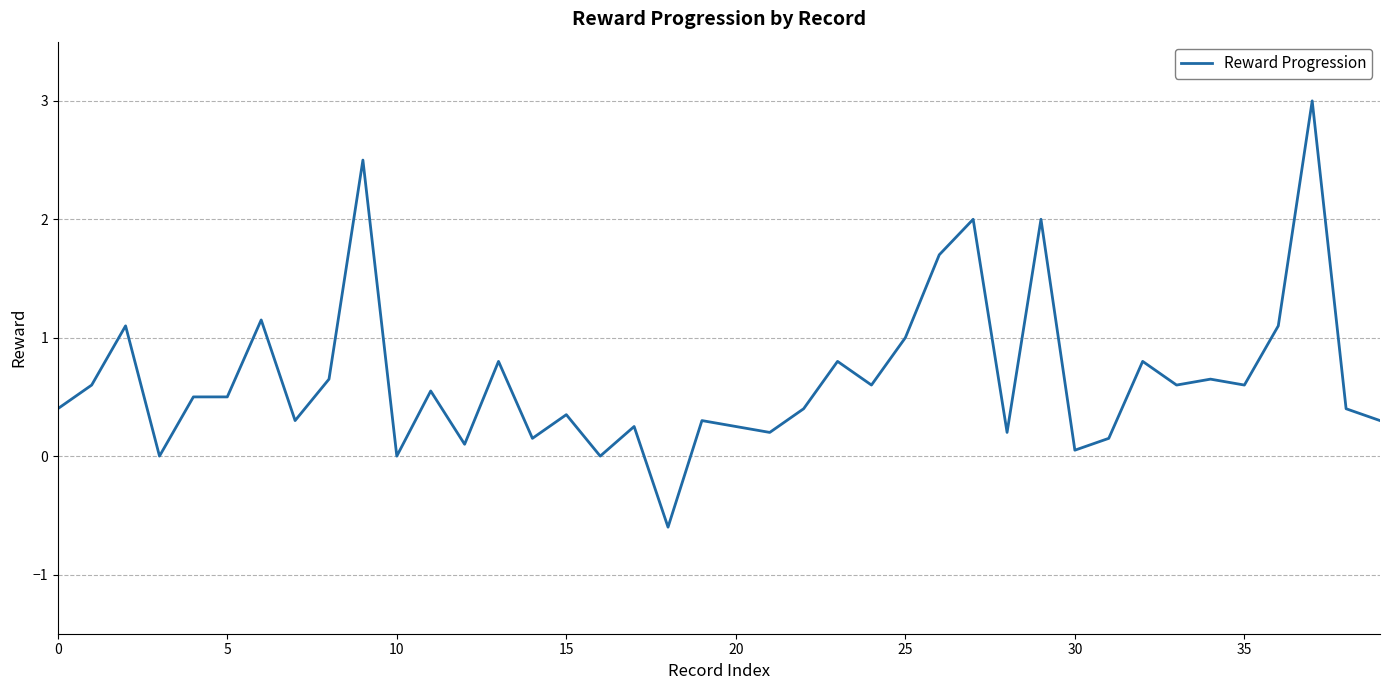

What is the minimum value shown in the chart?

-0.6